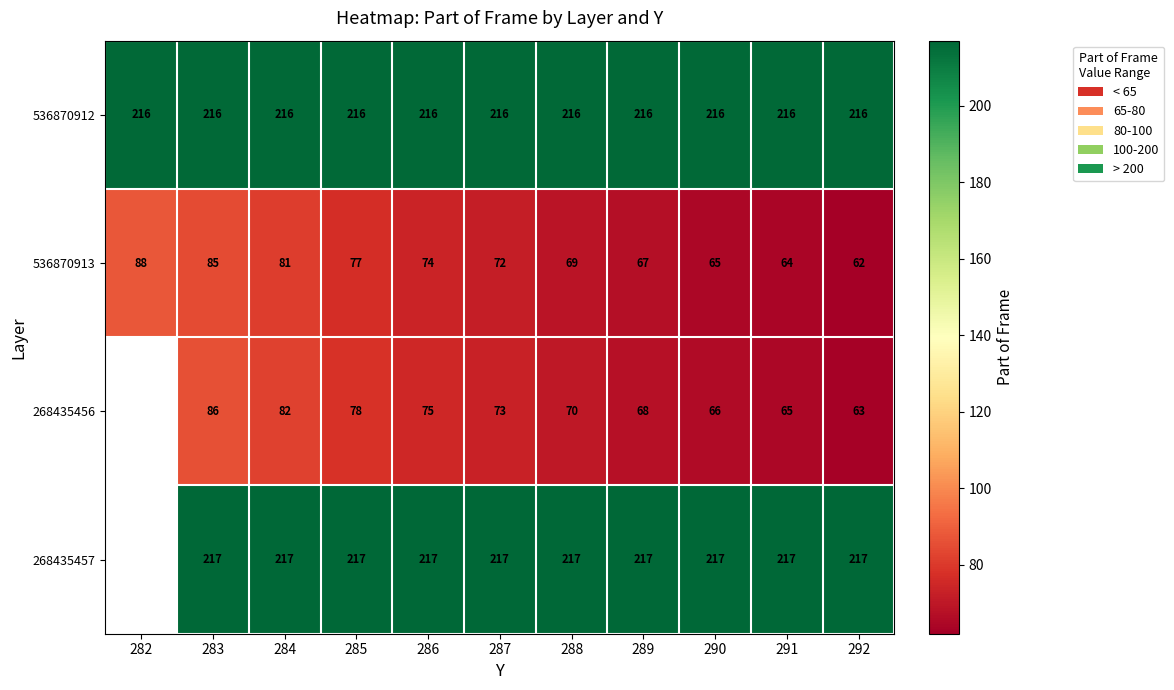

Rank the series at 285 from highest to lowest value.

268435457, 536870912, 268435456, 536870913